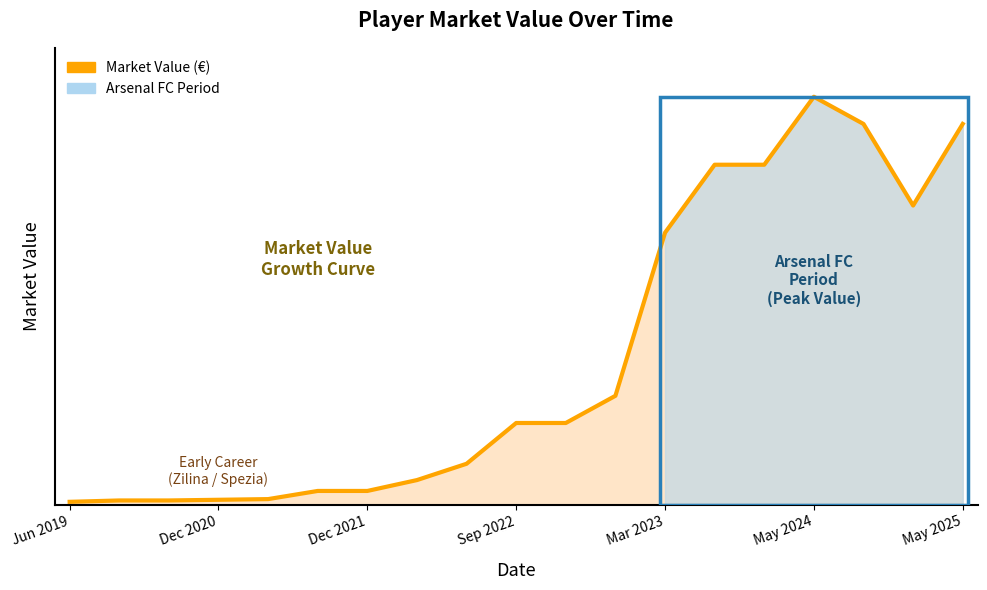

Does the chart display data point markers on the line(s)?

No